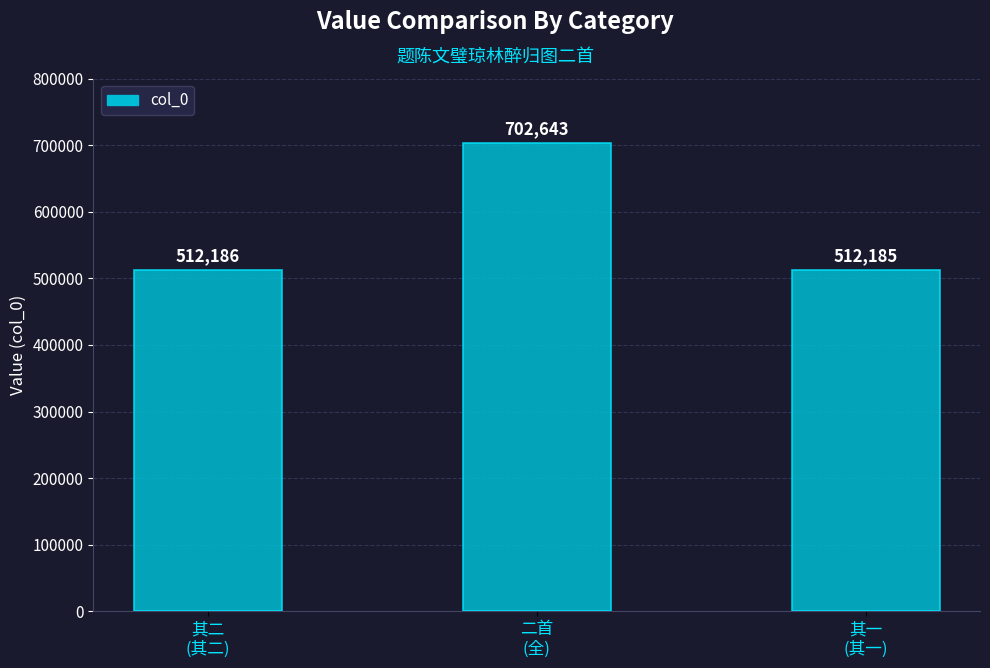

Between 其一
(其一) and 其二
(其二), which is larger?

其二
(其二)